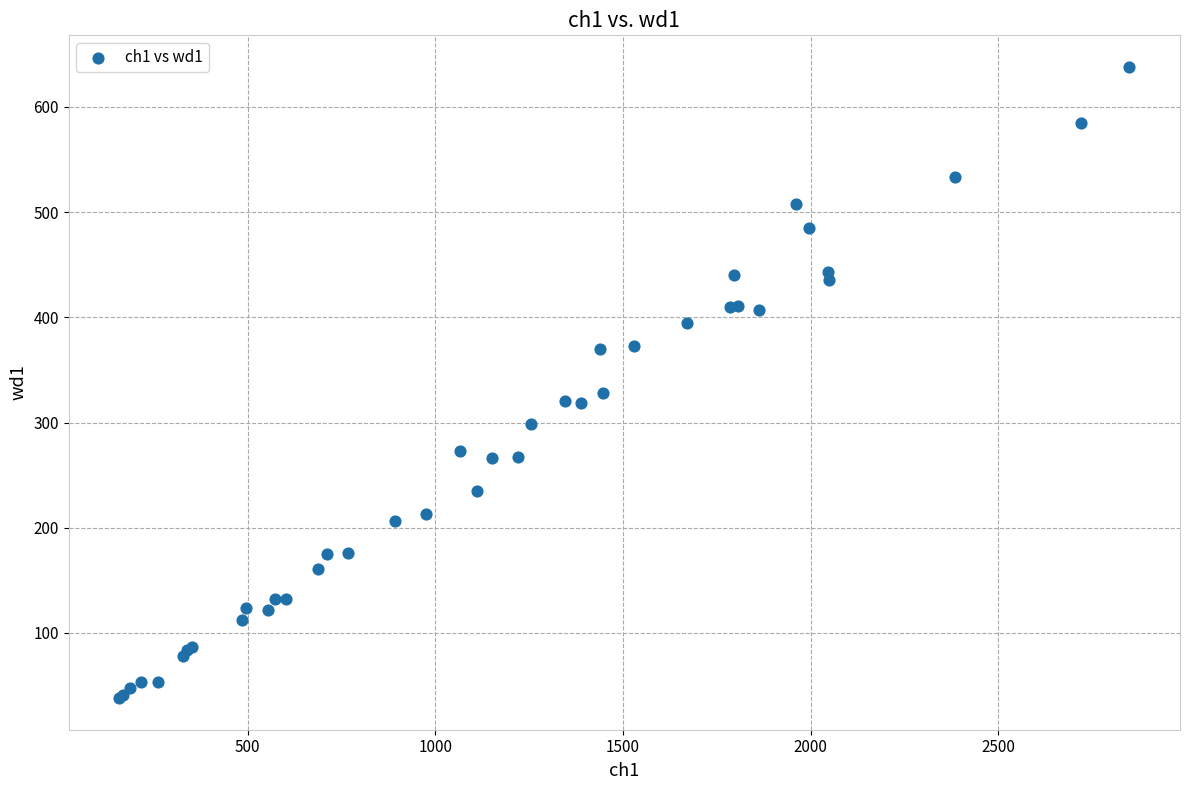

What Y value in the scatter plot is closest to 338?

328